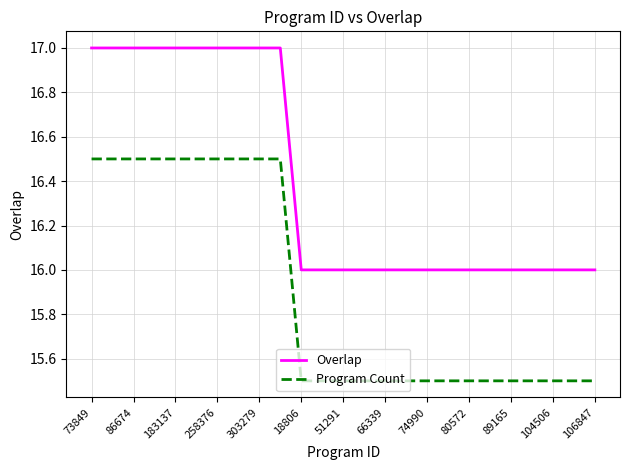

True or false: Overlap and Program Count intersect in this chart.

False